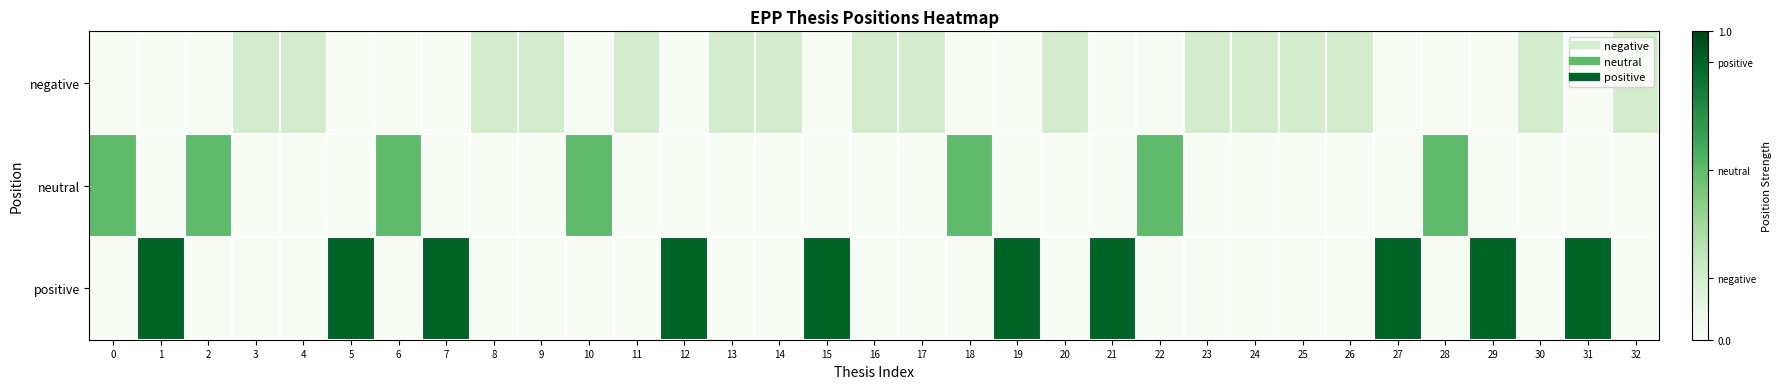

Reading left to right, extract all data points from this chart.

row_0: 0=0.0	1=0.0	2=0.0	3=0.2	4=0.2	5=0.0	6=0.0	7=0.0	8=0.2	9=0.2	10=0.0	11=0.2	12=0.0	13=0.2	14=0.2	15=0.0	16=0.2	17=0.2	18=0.0	19=0.0	20=0.2	21=0.0	22=0.0	23=0.2	24=0.2	25=0.2	26=0.2	27=0.0	28=0.0	29=0.0	30=0.2	31=0.0	32=0.2
row_1: 0=0.6	1=0.0	2=0.6	3=0.0	4=0.0	5=0.0	6=0.6	7=0.0	8=0.0	9=0.0	10=0.6	11=0.0	12=0.0	13=0.0	14=0.0	15=0.0	16=0.0	17=0.0	18=0.6	19=0.0	20=0.0	21=0.0	22=0.6	23=0.0	24=0.0	25=0.0	26=0.0	27=0.0	28=0.6	29=0.0	30=0.0	31=0.0	32=0.0
row_2: 0=0.0	1=0.9	2=0.0	3=0.0	4=0.0	5=0.9	6=0.0	7=0.9	8=0.0	9=0.0	10=0.0	11=0.0	12=0.9	13=0.0	14=0.0	15=0.9	16=0.0	17=0.0	18=0.0	19=0.9	20=0.0	21=0.9	22=0.0	23=0.0	24=0.0	25=0.0	26=0.0	27=0.9	28=0.0	29=0.9	30=0.0	31=0.9	32=0.0